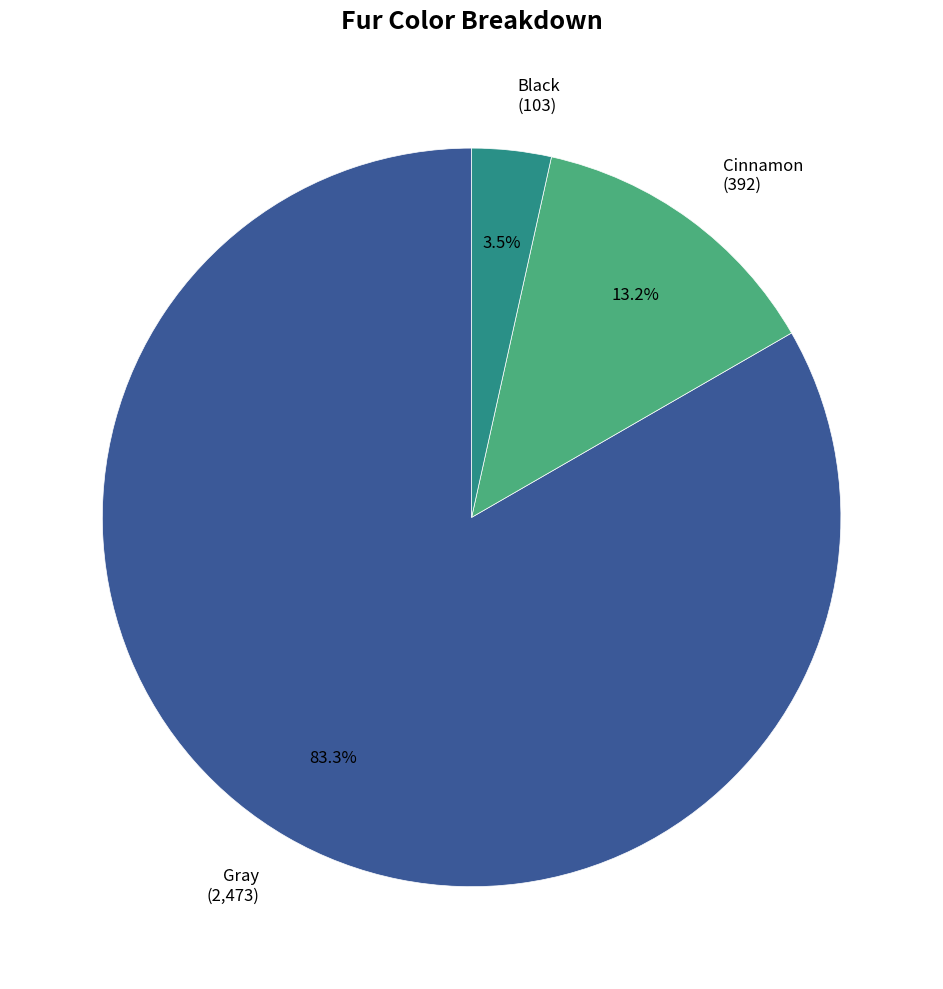

Which slice is the smallest?

Black